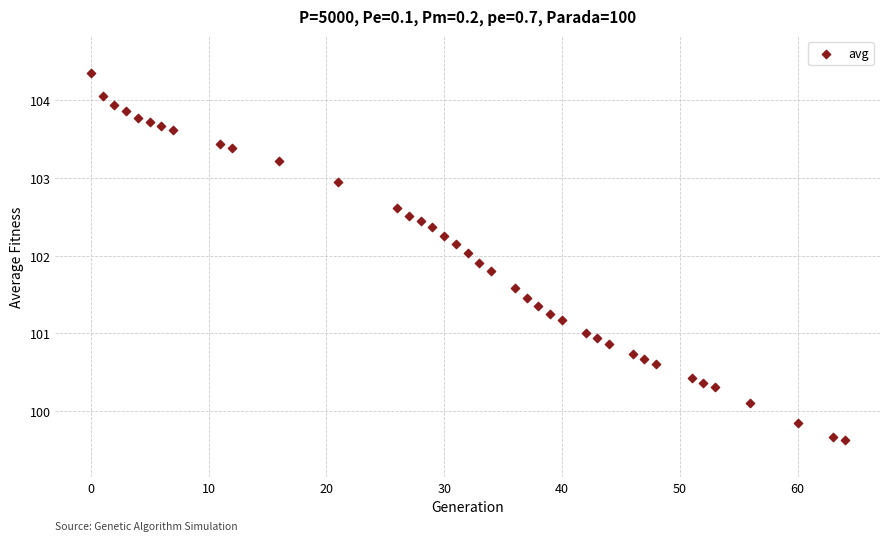

What is the range of X values (max minus min)?

64.0